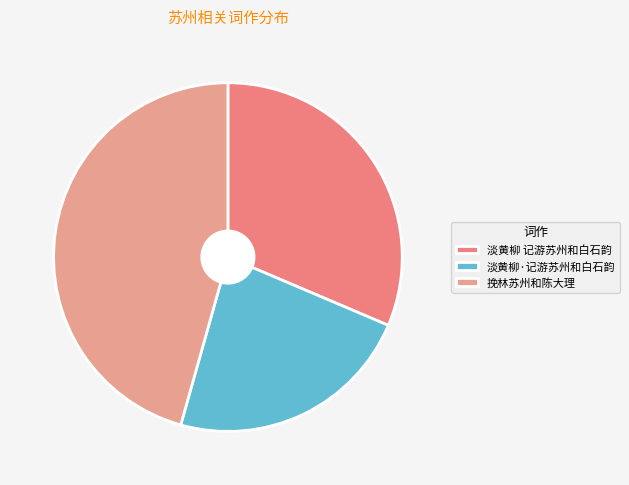

How many slices are in this pie chart?

3